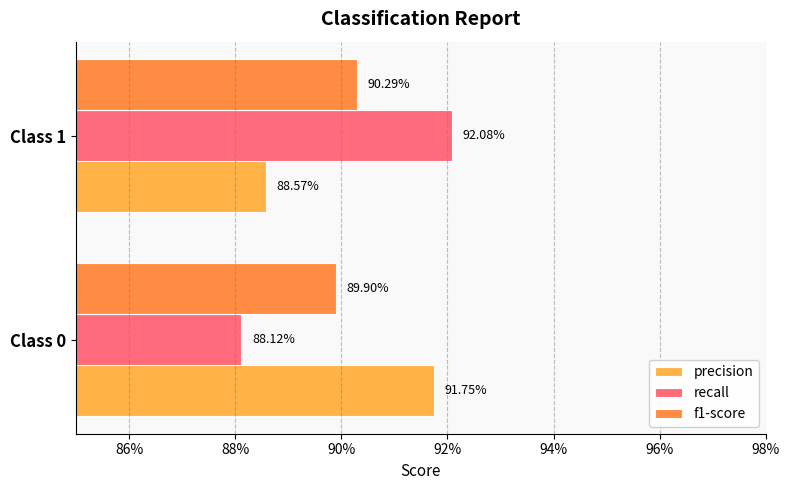

What is the minimum value for precision?

0.9